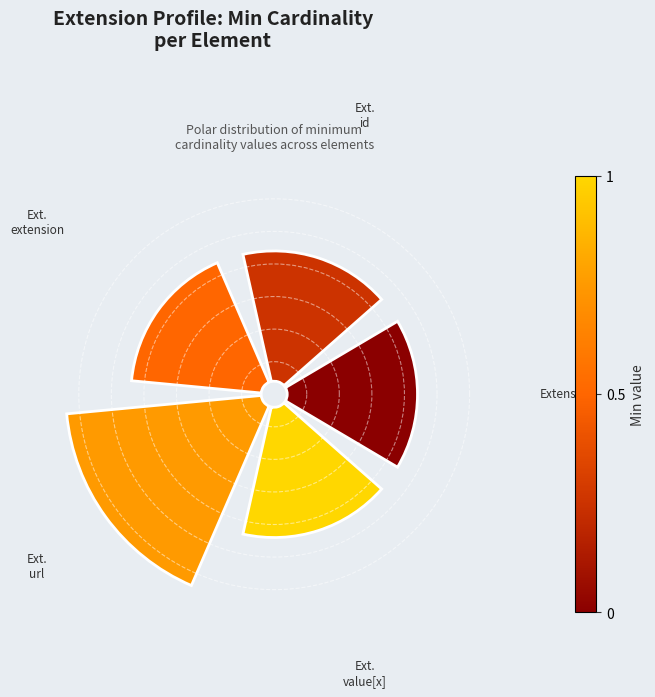

The 0 slice represents 18% of the pie. True or false?

True